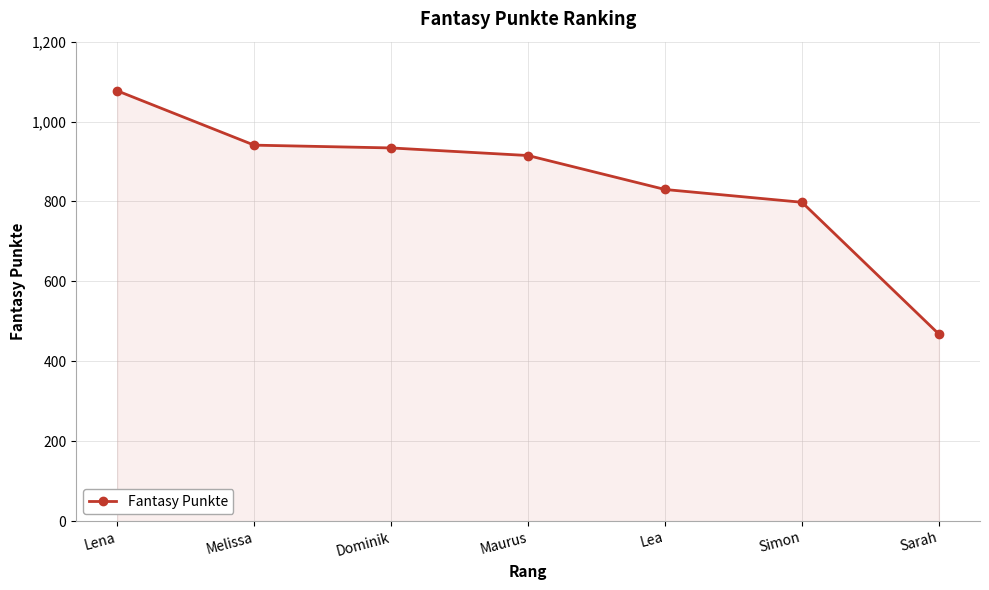

Reading left to right, what are all the values shown in this chart?

Lena=1077	Melissa=941	Dominik=934	Maurus=915	Lea=830	Simon=798	Sarah=468